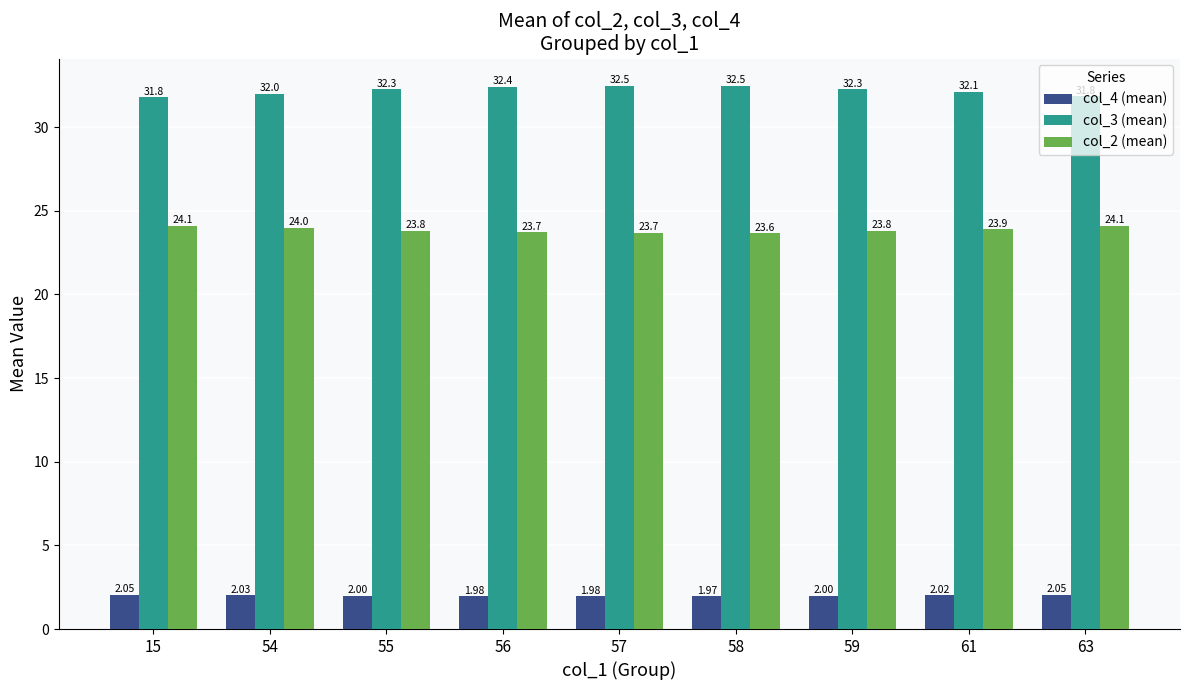

How many categories are shown in the chart?

9